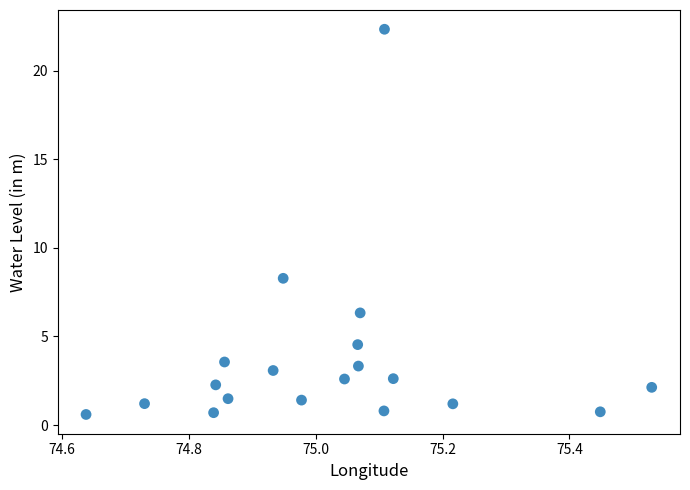

What Y value in the scatter plot is closest to 11?

8.3